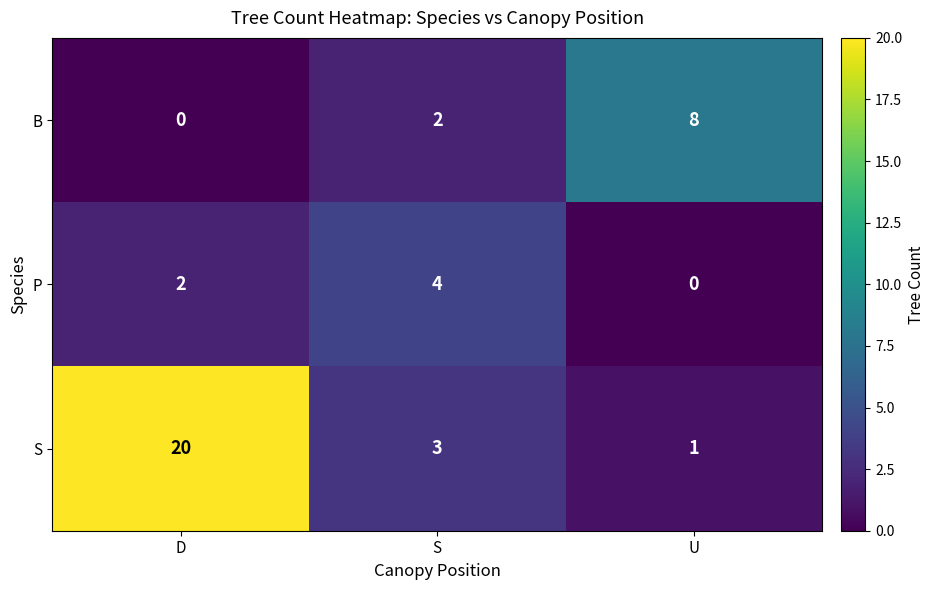

Read the B value at U.

8